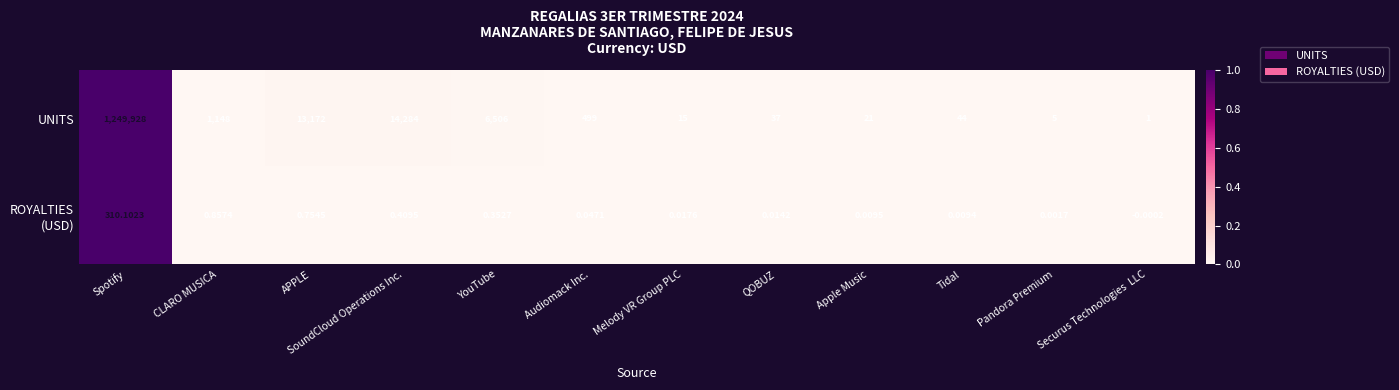

List the labels in order of UNITS value, smallest first.

Securus Technologies  LLC, Pandora Premium, Melody VR Group PLC, Apple Music, QOBUZ, Tidal, Audiomack Inc., CLARO MUSICA, YouTube, APPLE, SoundCloud Operations Inc., Spotify